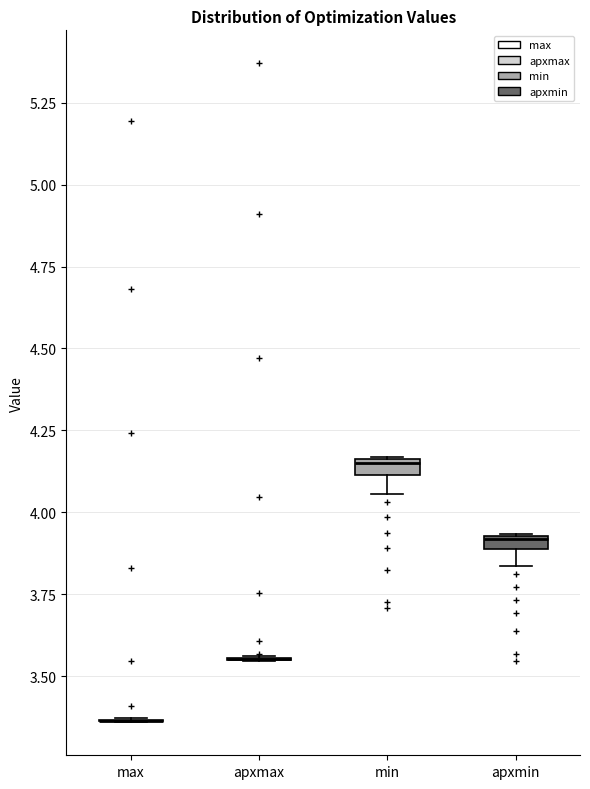

Where does the lower whisker of the box for apxmin end on the y-axis? The values are not printed on the chart, so give them approximately, as read against the axis.

3.85